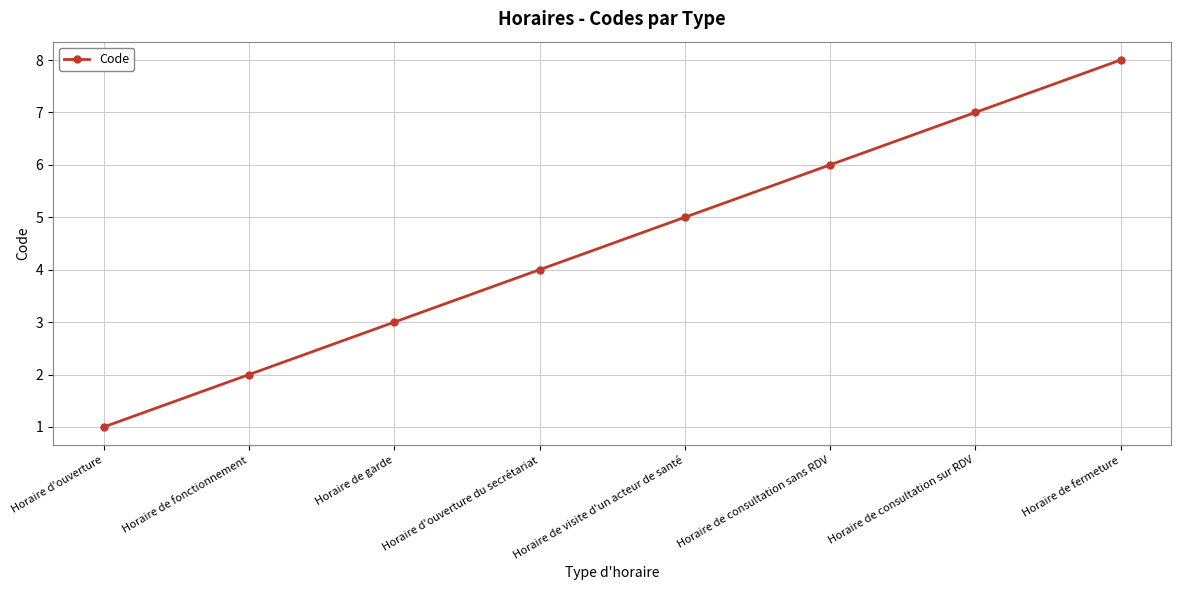

List the labels in order of value, largest first.

Horaire de fermeture, Horaire de consultation sur RDV, Horaire de consultation sans RDV, Horaire de visite d'un acteur de santé, Horaire d'ouverture du secrétariat, Horaire de garde, Horaire de fonctionnement, Horaire d'ouverture